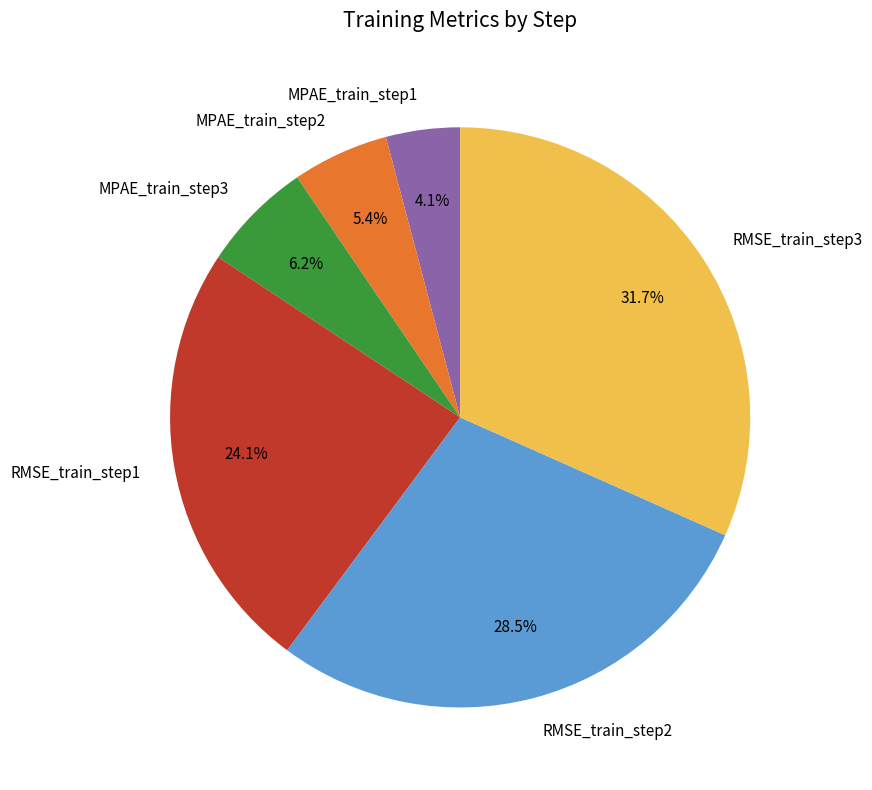

Rank the categories by value from highest to lowest.

RMSE_train_step3, RMSE_train_step2, RMSE_train_step1, MPAE_train_step3, MPAE_train_step2, MPAE_train_step1